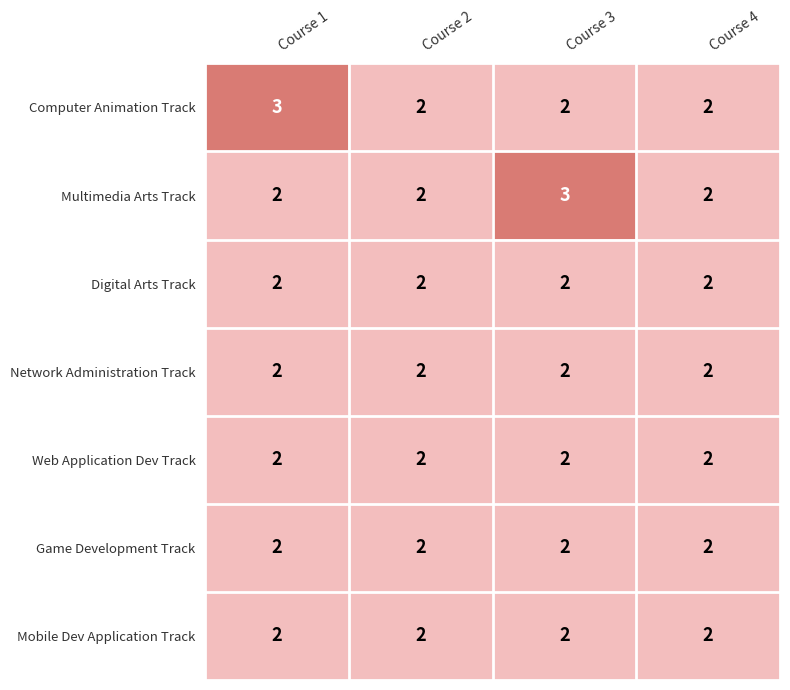

Which series changed the most between Course 3 and Course 4?

Multimedia Arts Track